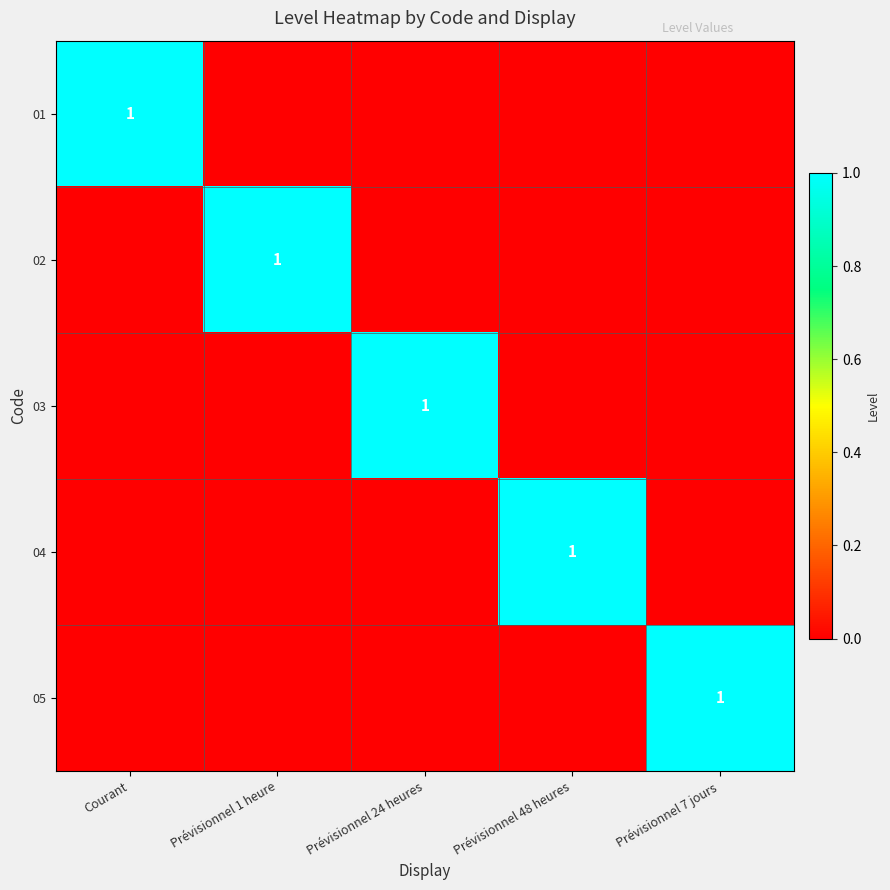

At Courant, list the series in order from largest to smallest.

01, 02, 03, 04, 05